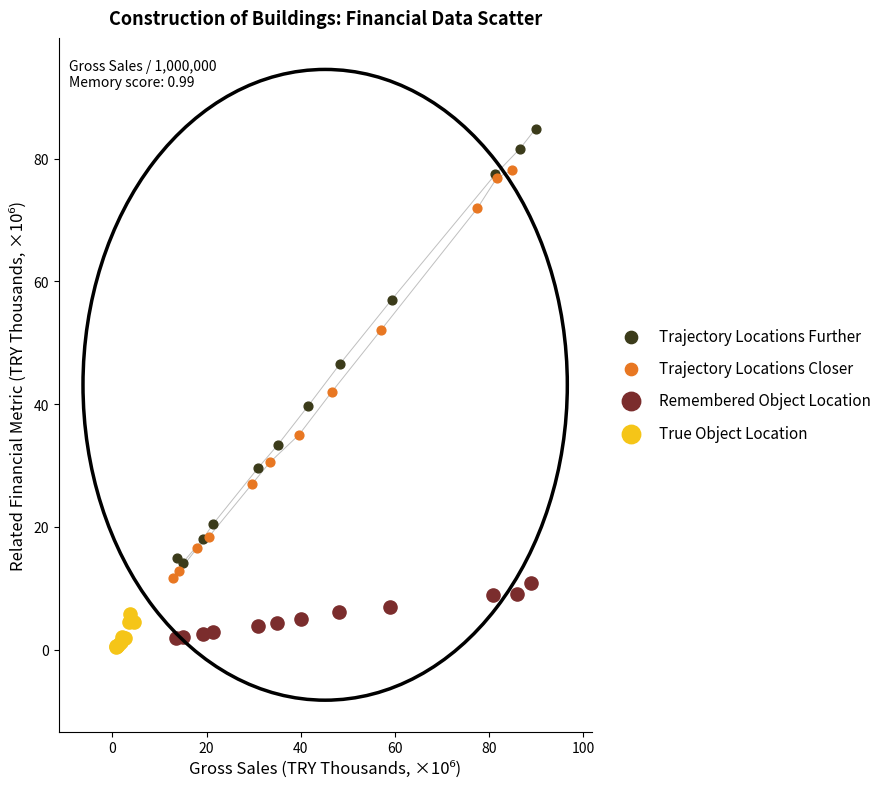

Which series reaches the maximum Y coordinate?

Trajectory Locations Further